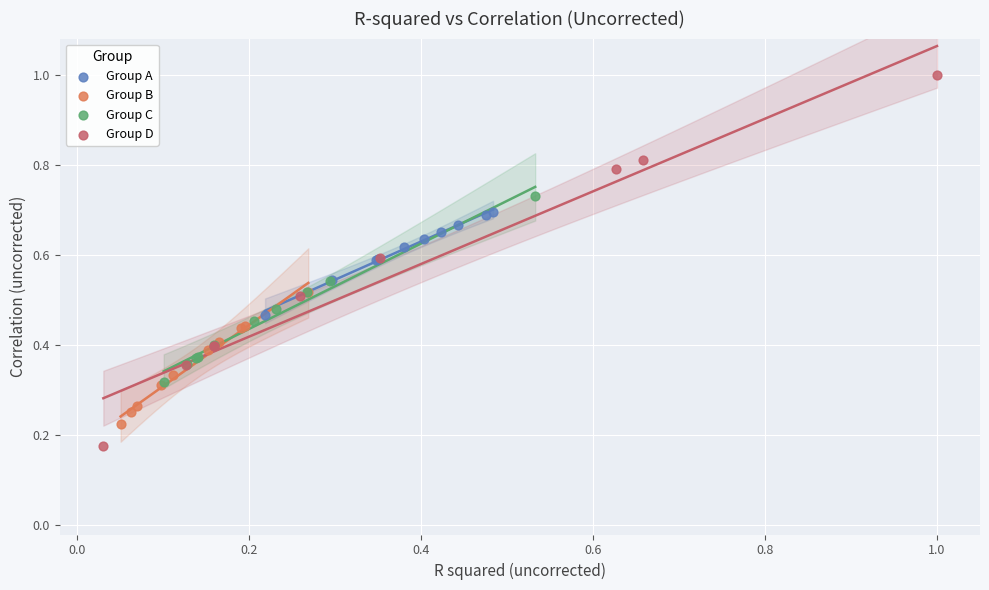

Which series has the widest spread of Y values?

Group D